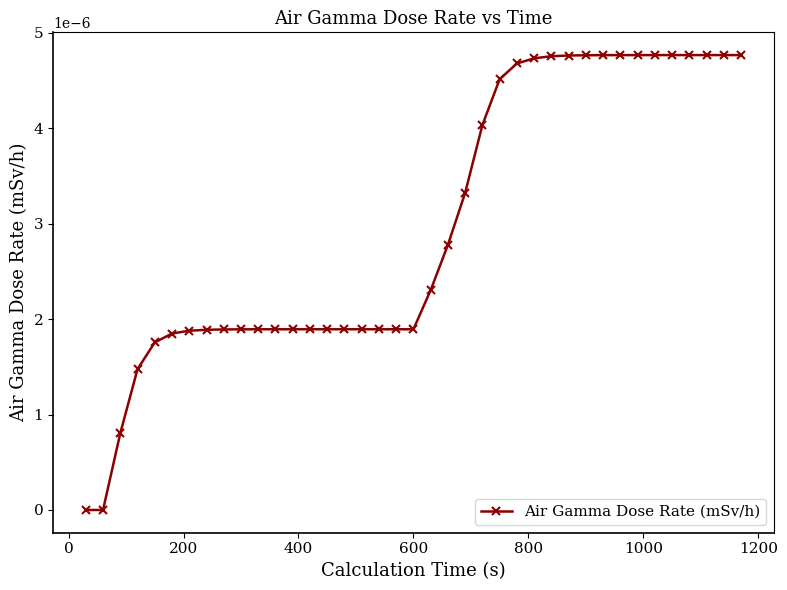

Is this an area chart (filled region under the line)?

No